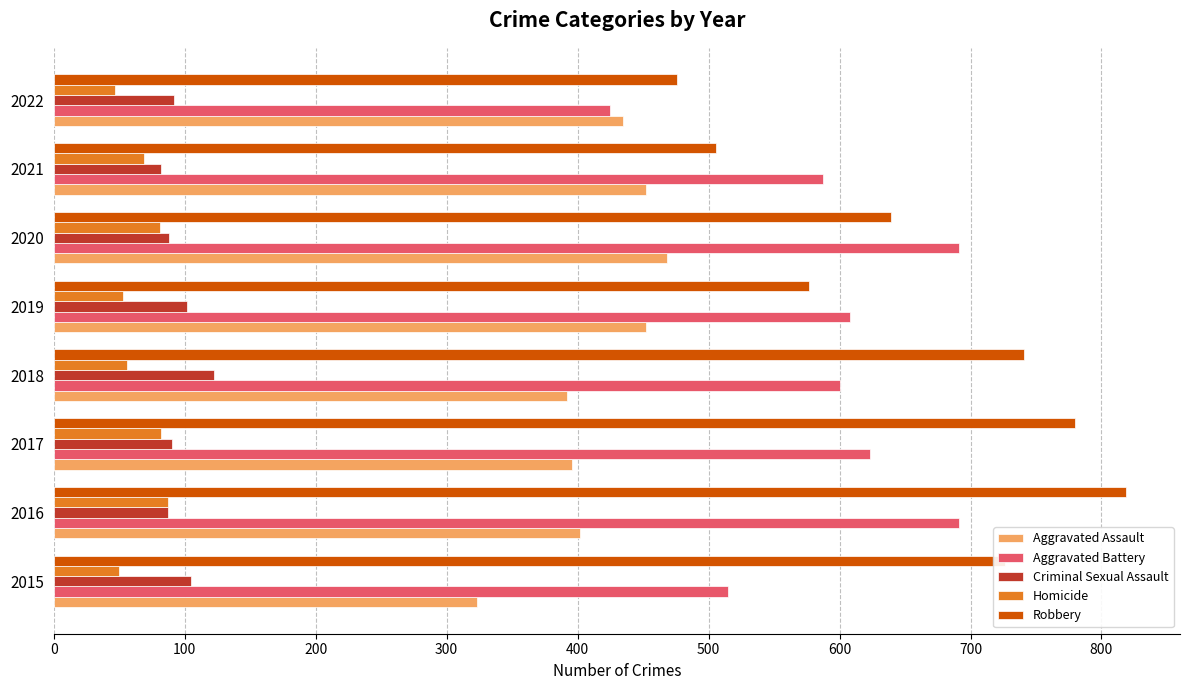

What is the average value of the Homicide series?

66